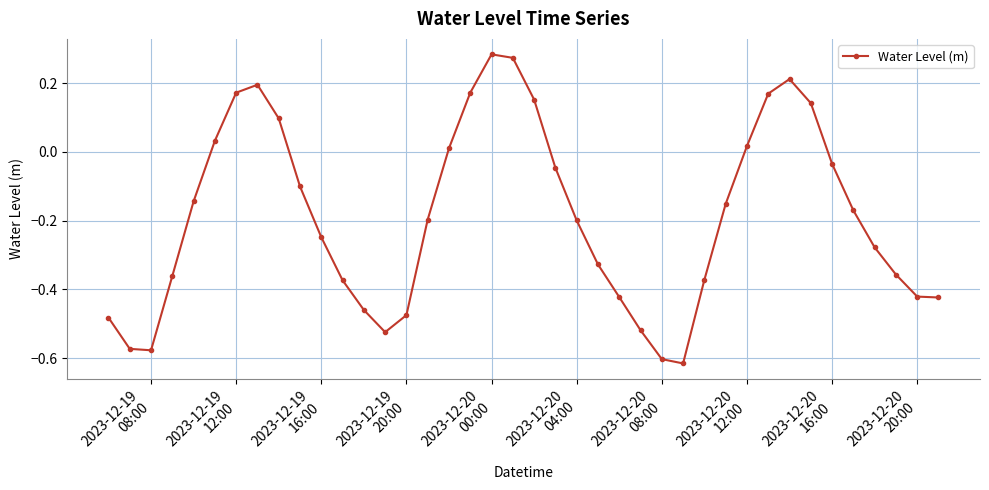

What is the difference between the second highest and minimum values?

0.9